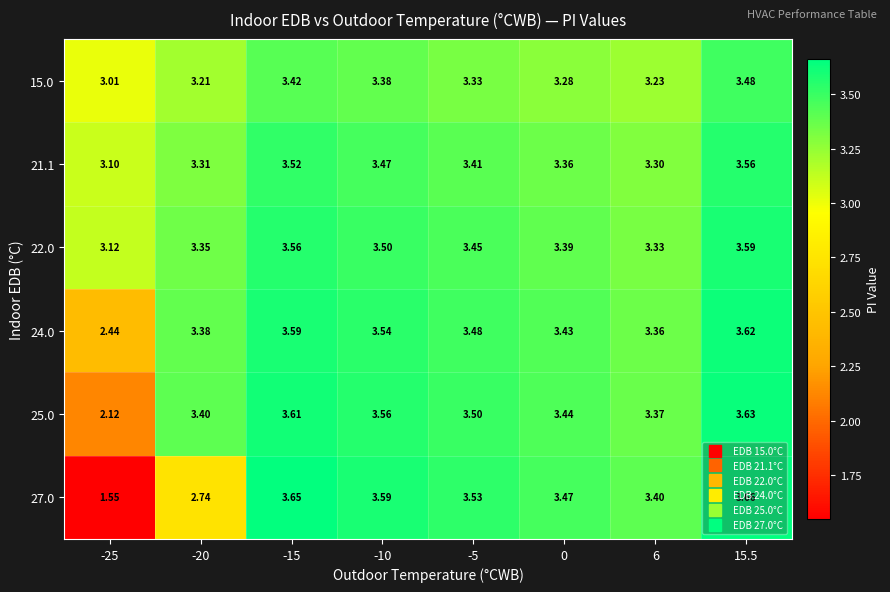

Reading right to left, list all the values displayed in this chart.

15.0: 15.5=3.5	6=3.2	0=3.3	-5=3.3	-10=3.4	-15=3.4	-20=3.2	-25=3.0
21.1: 15.5=3.6	6=3.3	0=3.4	-5=3.4	-10=3.5	-15=3.5	-20=3.3	-25=3.1
22.0: 15.5=3.6	6=3.3	0=3.4	-5=3.5	-10=3.5	-15=3.6	-20=3.4	-25=3.1
24.0: 15.5=3.6	6=3.4	0=3.4	-5=3.5	-10=3.5	-15=3.6	-20=3.4	-25=2.4
25.0: 15.5=3.6	6=3.4	0=3.4	-5=3.5	-10=3.6	-15=3.6	-20=3.4	-25=2.1
27.0: 15.5=3.7	6=3.4	0=3.5	-5=3.5	-10=3.6	-15=3.6	-20=2.7	-25=1.6